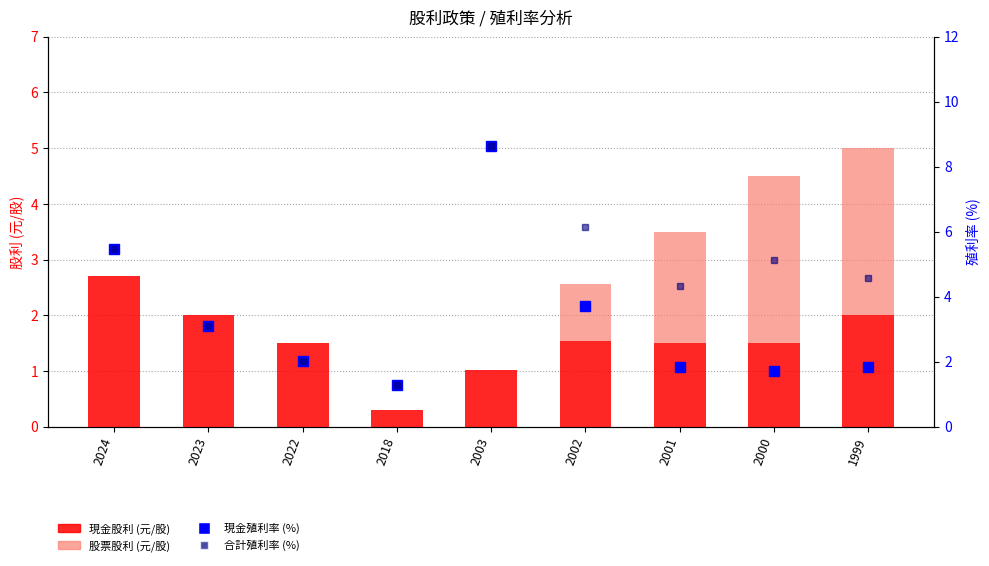

Is the value of 股票股利 at 2024 greater than the value of 現金股利 at 2003?

No